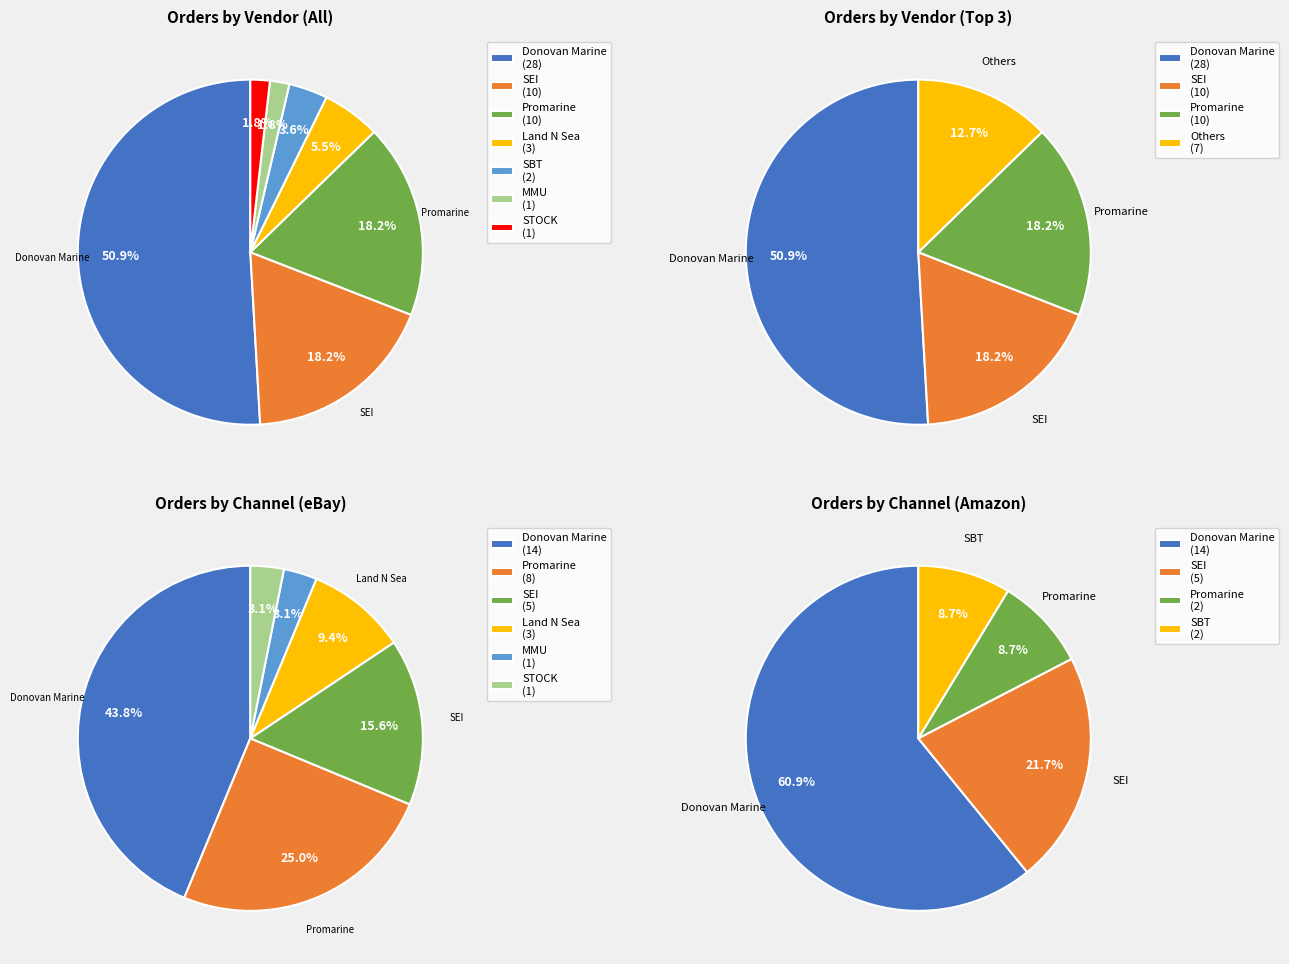

To the nearest percent, what is the difference between the Land N Sea and Promarine slice percentages?

13%